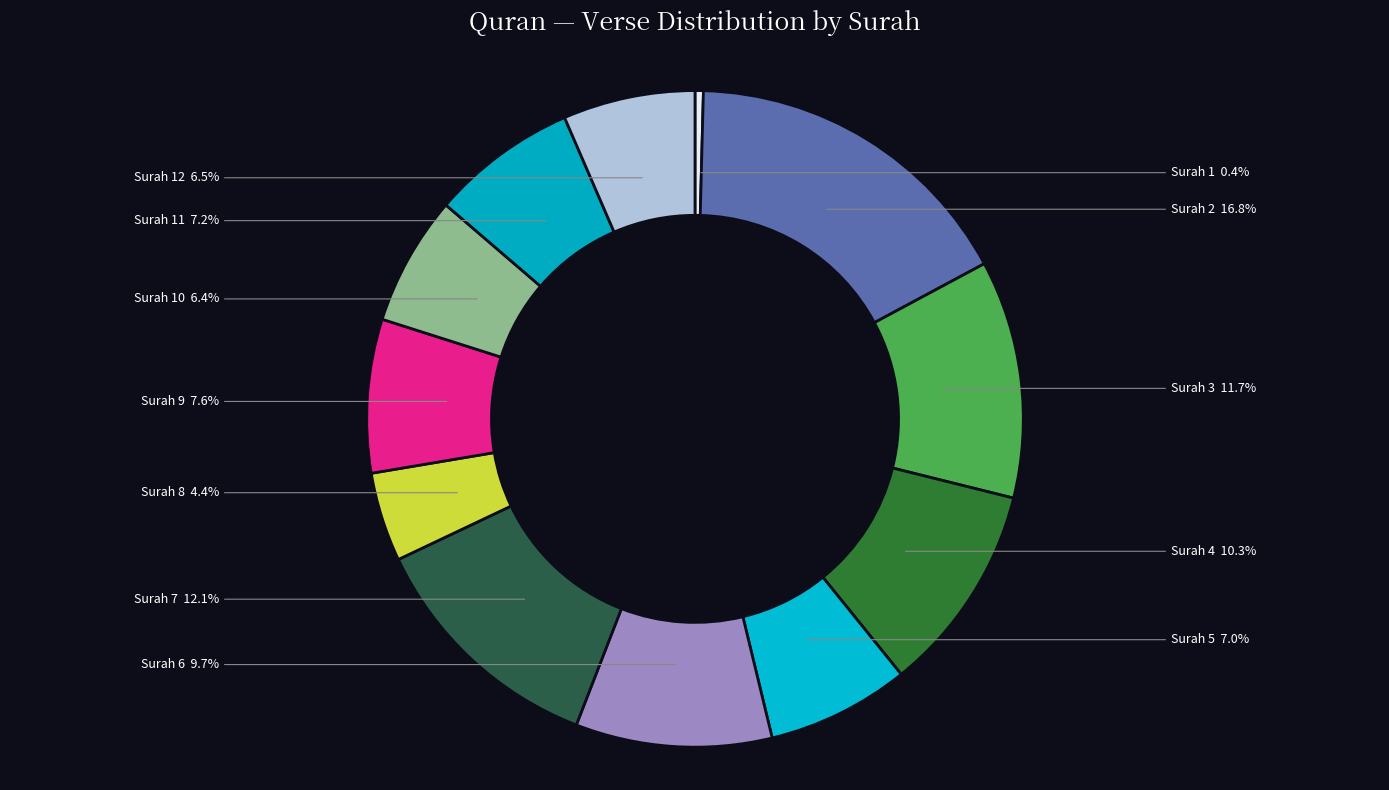

Does Surah 9 account for over 50% of the chart?

No